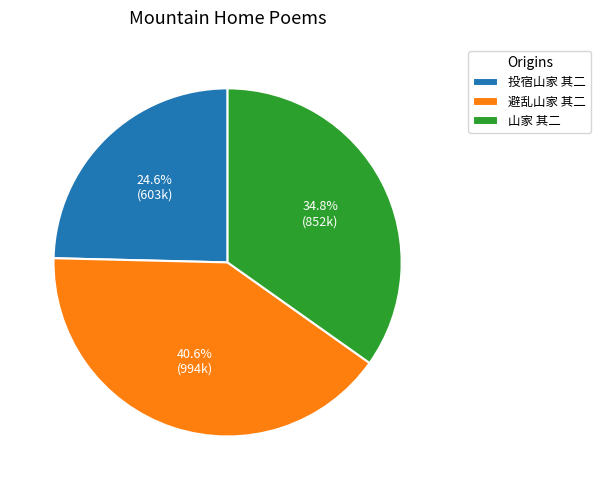

Count the number of slices in the pie.

3